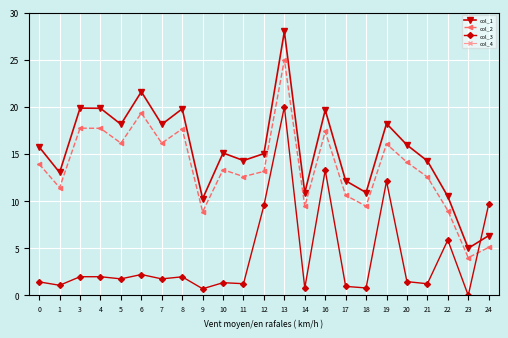

What is the greatest value displayed?

28.0